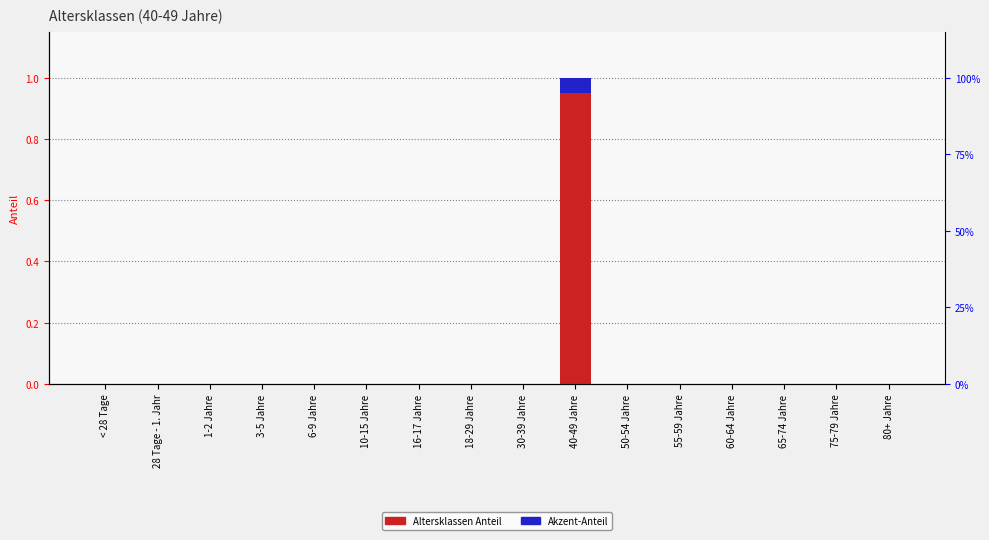

Is it true that Anteil (akzentuiert) equals 0.1 at 40-49 Jahre?

False